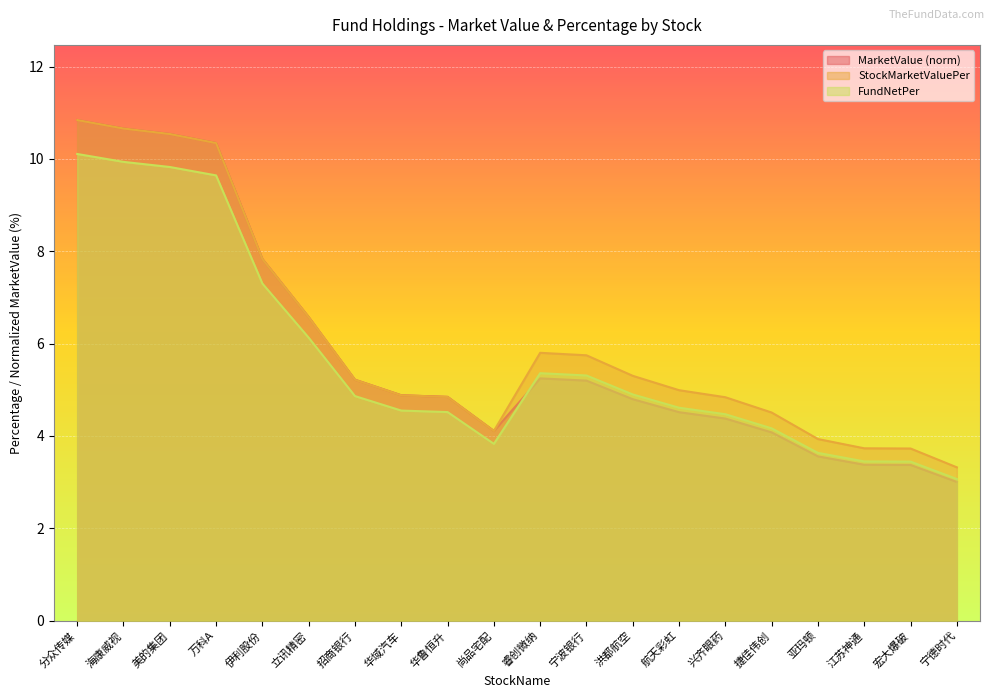

What is the difference between the maximum and minimum values in the FundNetPer series?

7.0